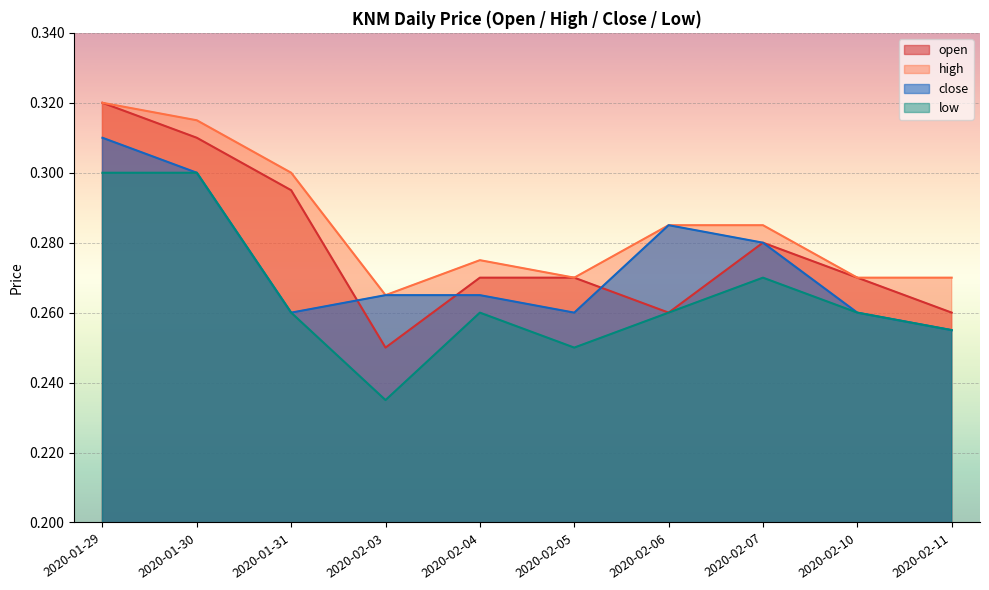

Which series has the largest total across all categories?

high